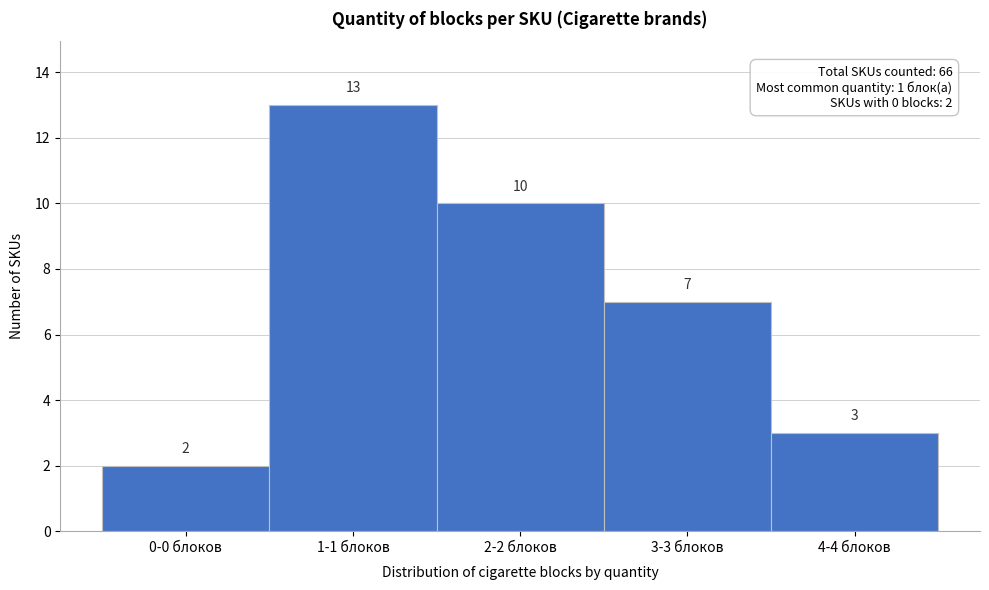

Reading right to left, what are all the values shown in this chart?

4-4 блоков=3	3-3 блоков=7	2-2 блоков=10	1-1 блоков=13	0-0 блоков=2